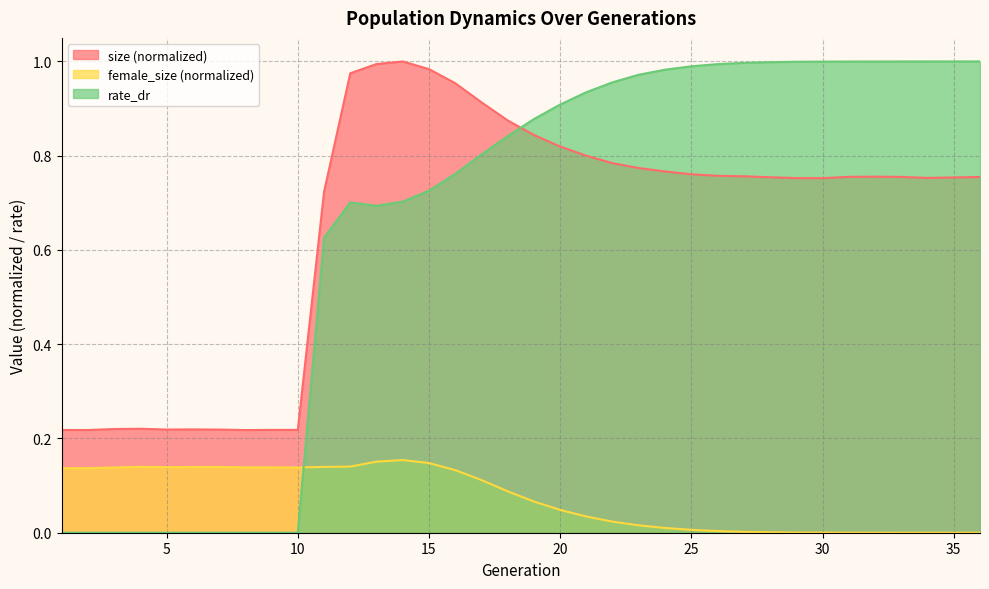

What is the difference between the maximum and second lowest values in the female_size series?

0.2